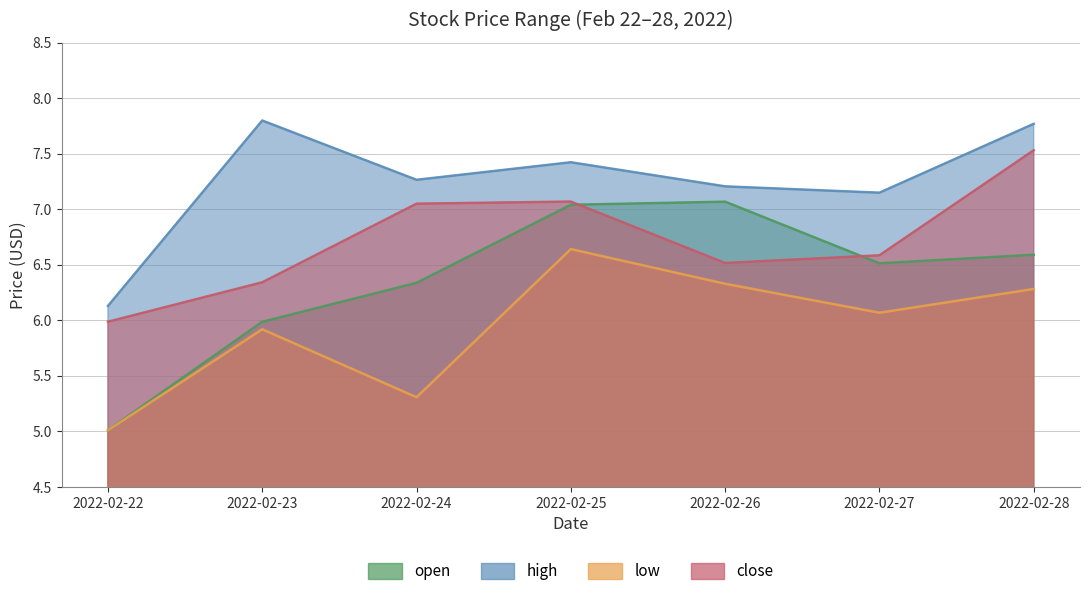

True or false: close and low cross at least once.

False